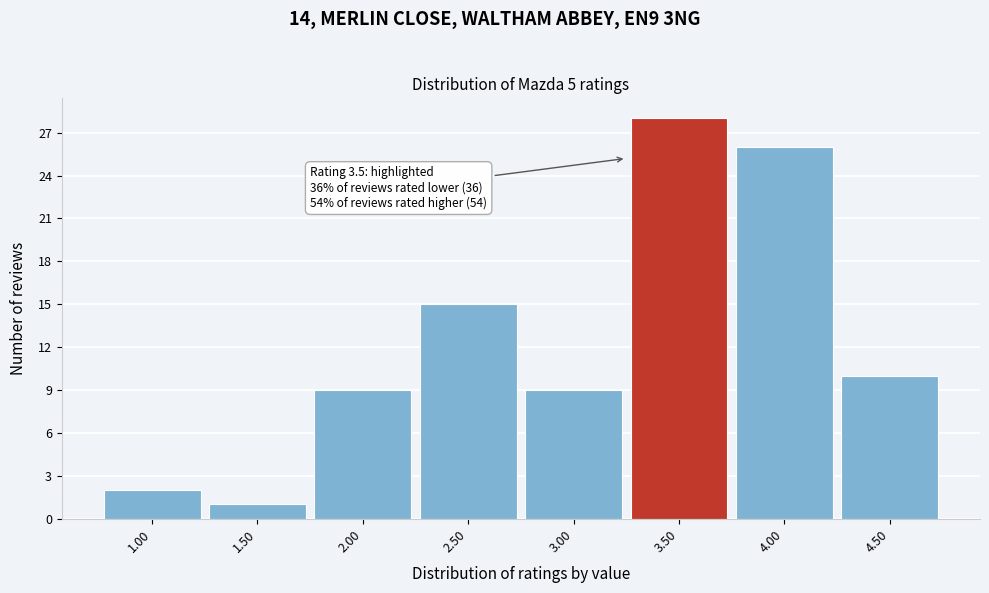

Reading right to left, list all the values displayed in this chart.

10	26	28	9	15	9	1	2